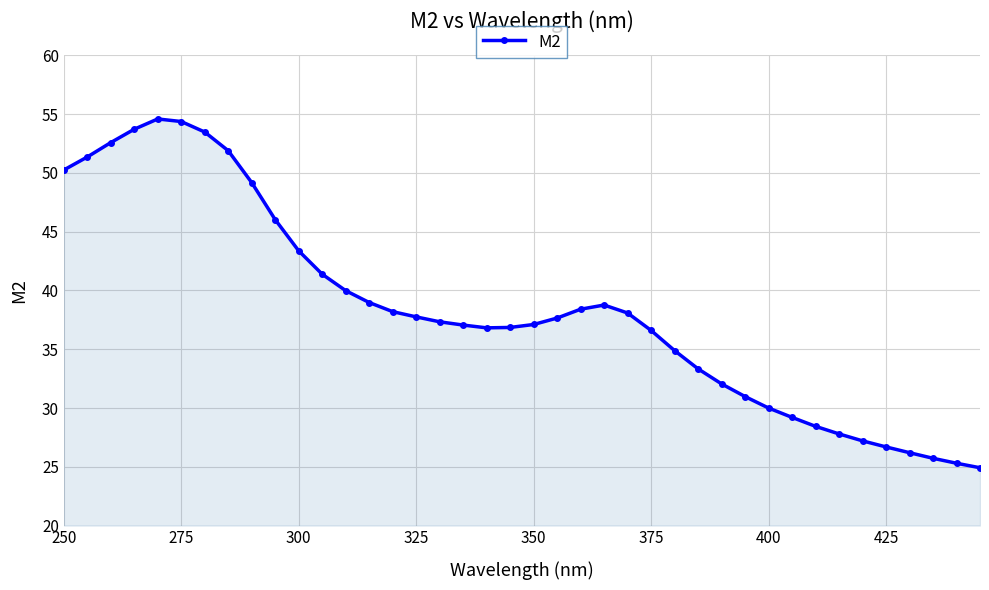

True or false: there are more than 1 points higher than both neighbors.

True